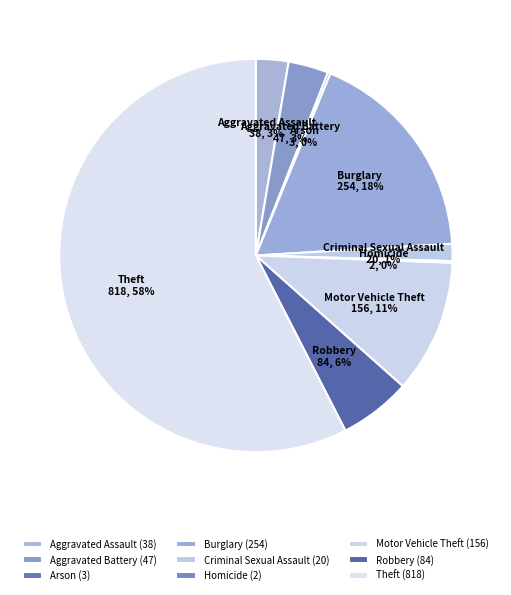

The Burglary slice represents 18% of the pie. True or false?

True